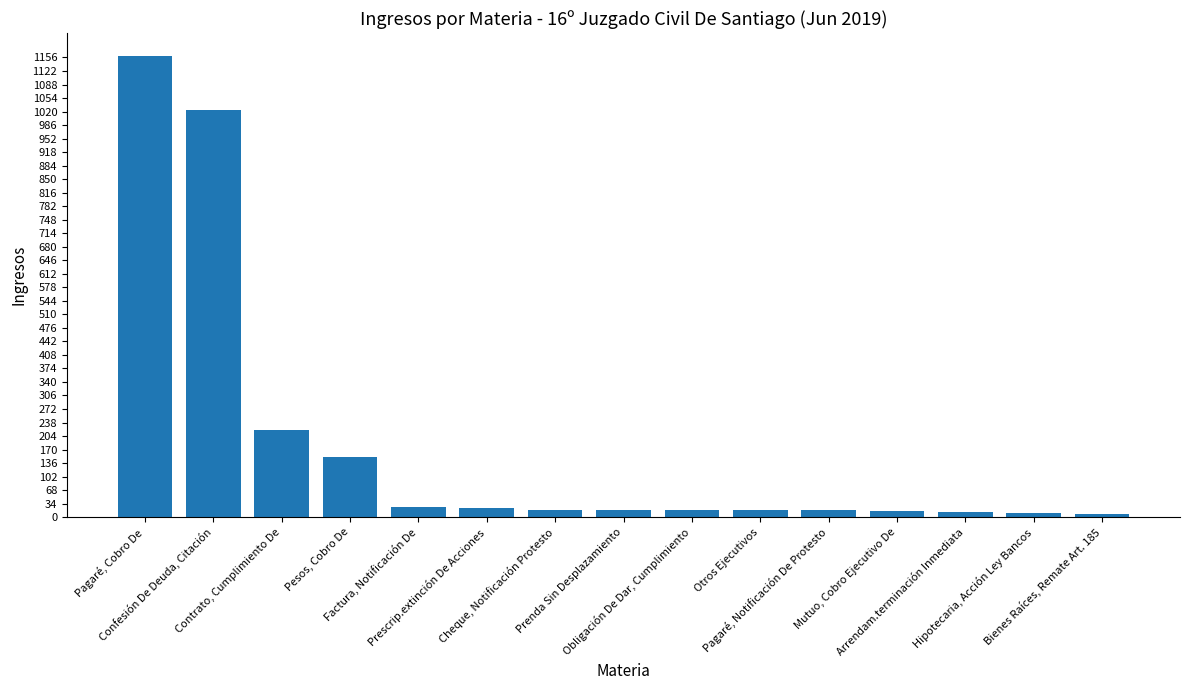

What is the greatest value displayed?

1159